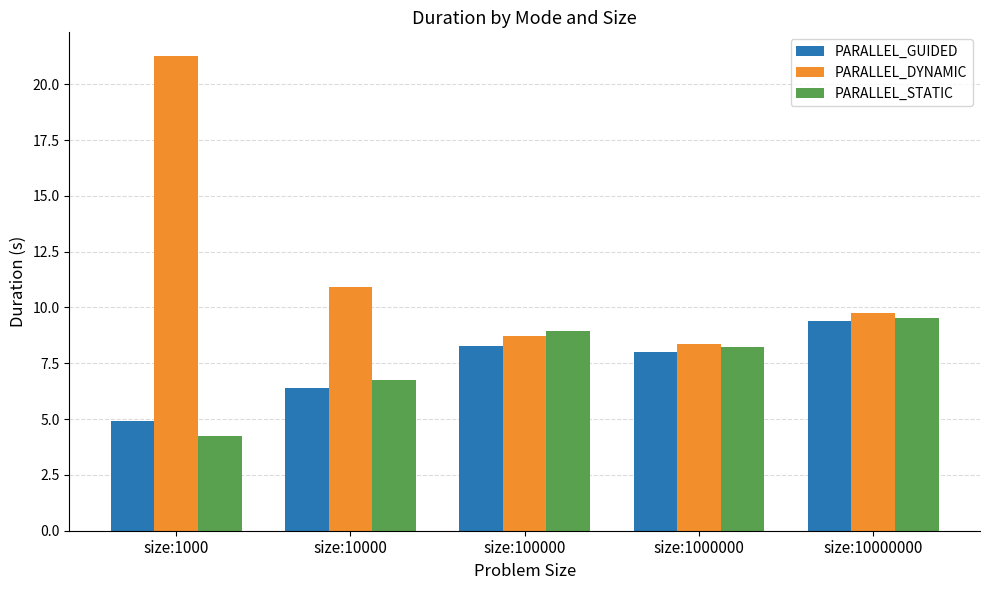

What is the highest value of the PARALLEL_STATIC series?

9.5